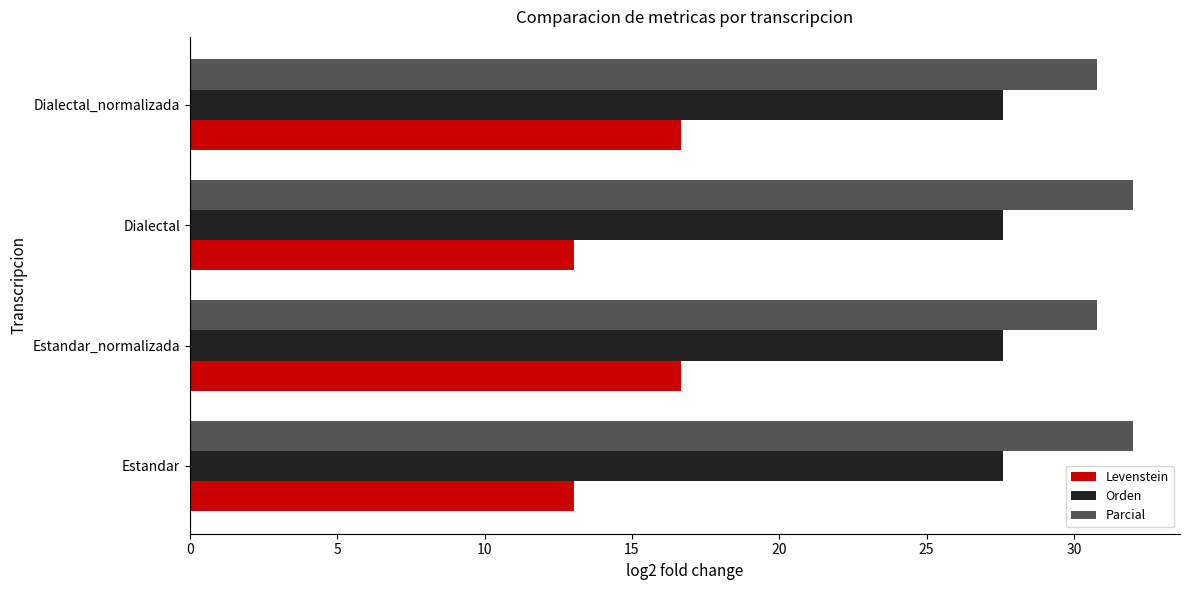

What is the minimum value for Parcial?

30.8